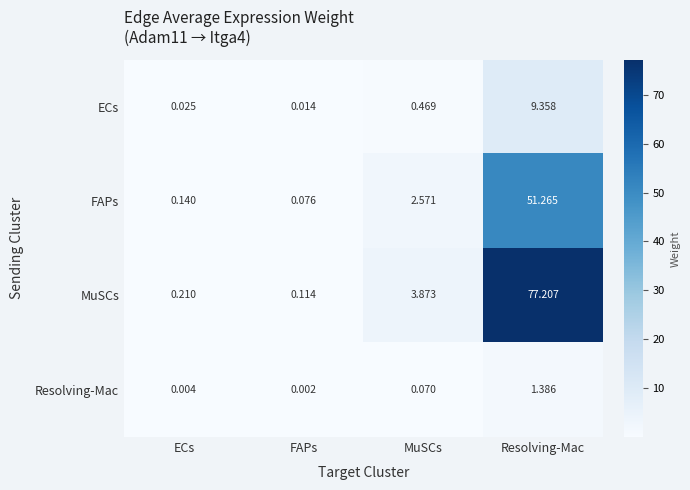

Where is ECs nearest to the value 4?

MuSCs